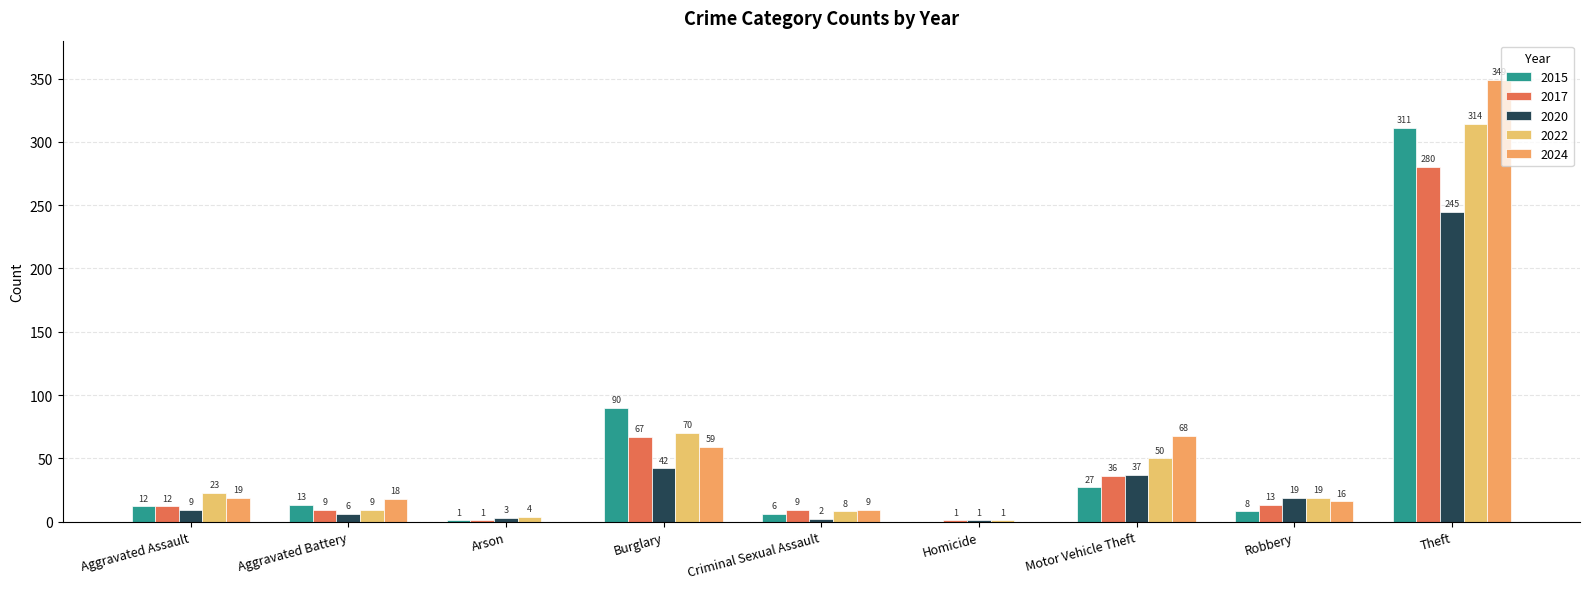

True or false: 2017 has a value of 52 at Motor Vehicle Theft.

False